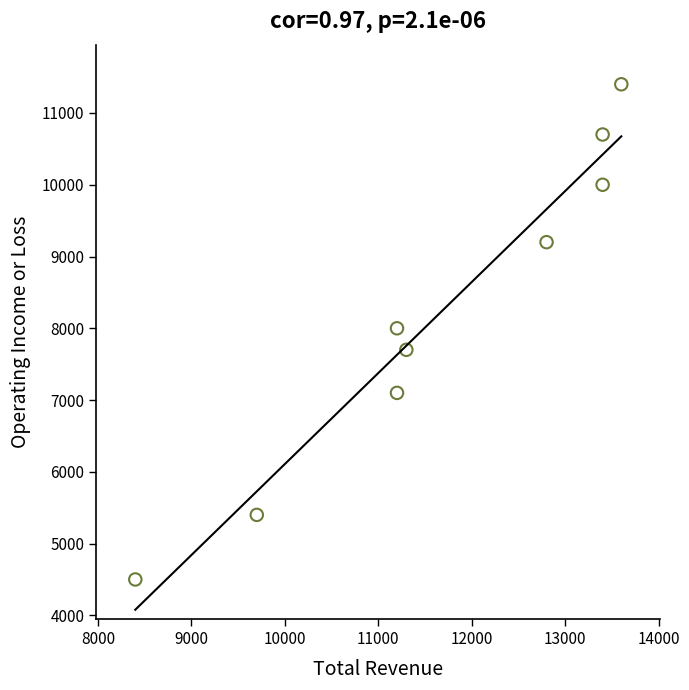

What is the average X value?

11667